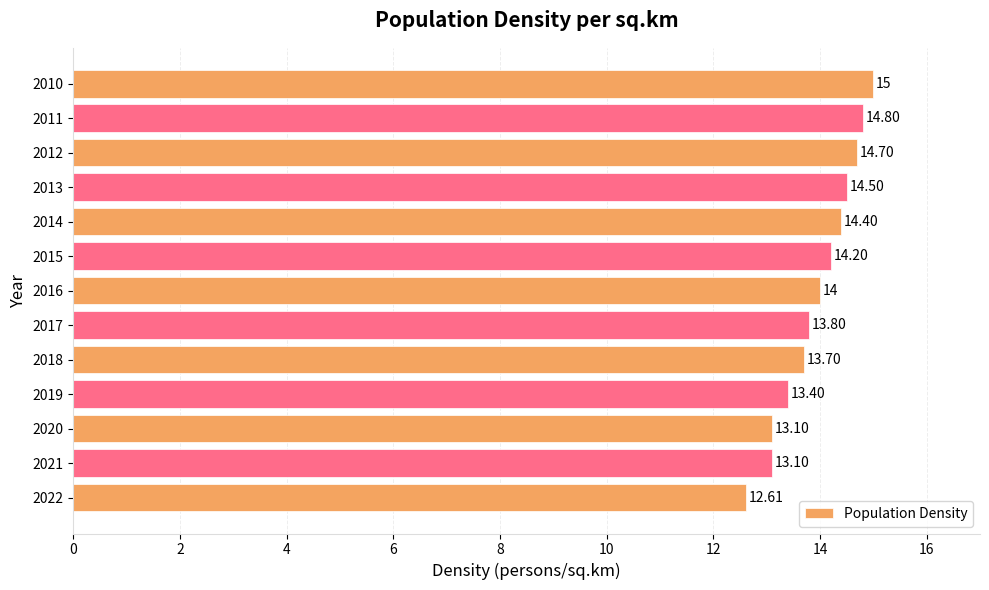

Count the number of categories in the chart.

13